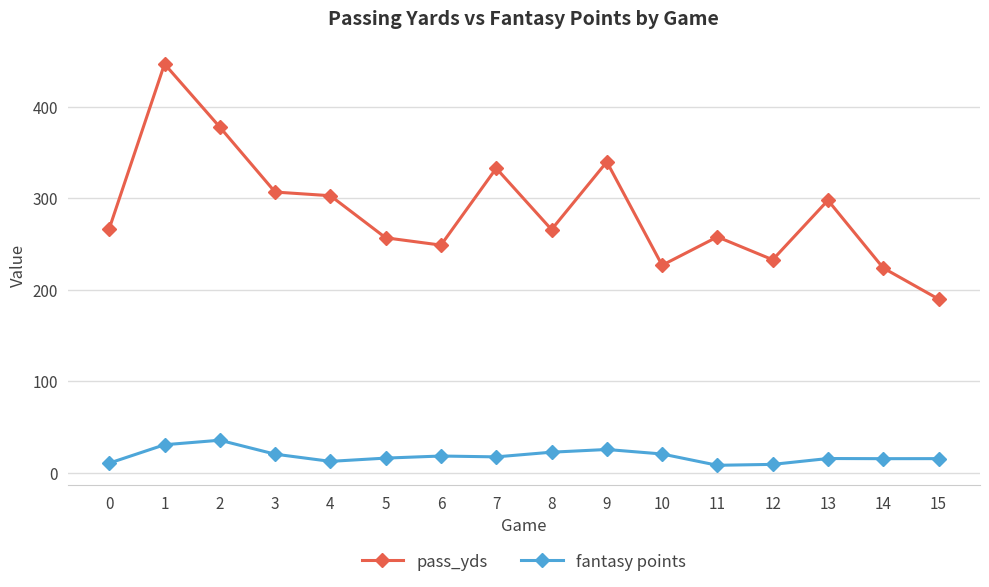

List the series in order of their overall mean, lowest first.

fantasy points, pass_yds